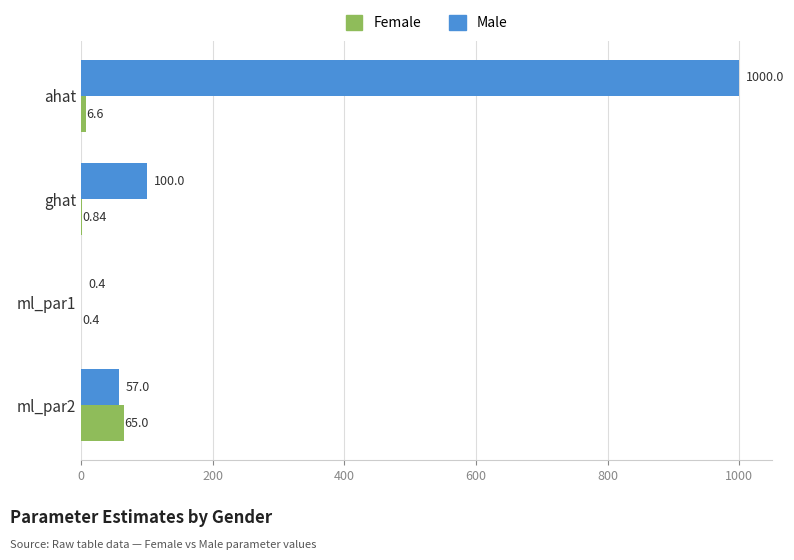

At which label does Male reach its peak?

ahat